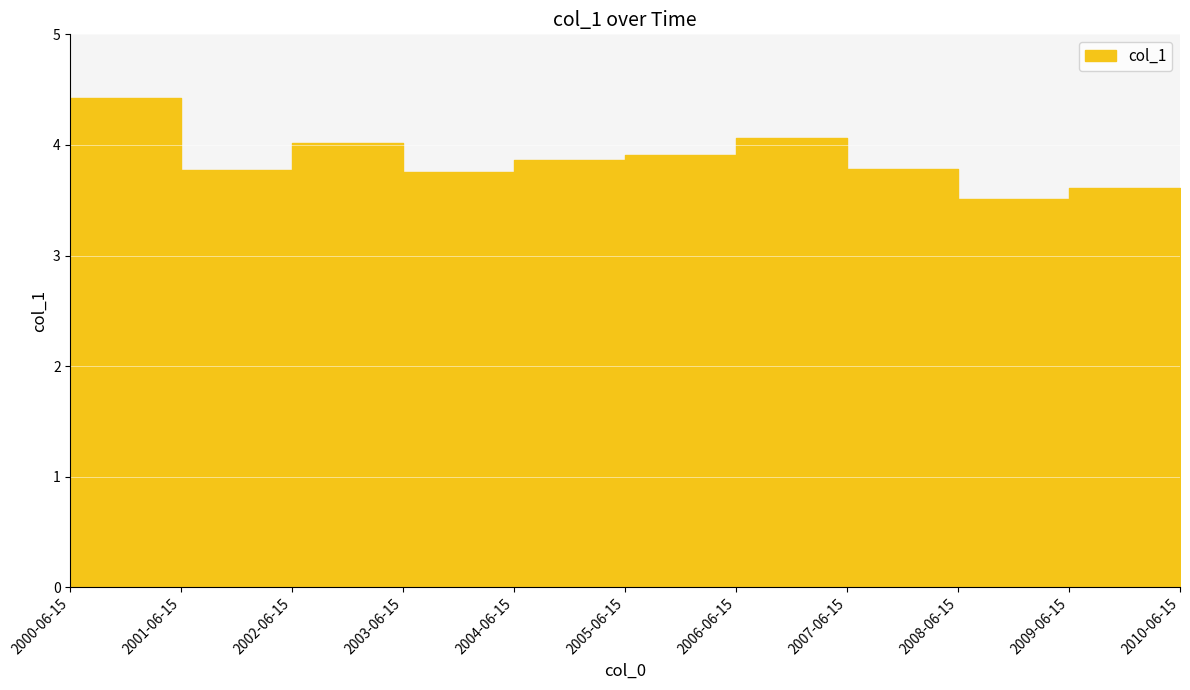

Reading right to left, extract all data points from this chart.

3.6	3.6	3.5	3.8	4.1	3.9	3.9	3.8	4.0	3.8	4.4